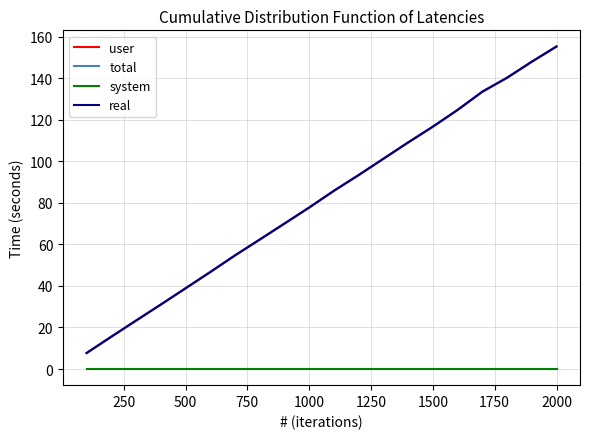

Does the chart have visible grid lines?

Yes